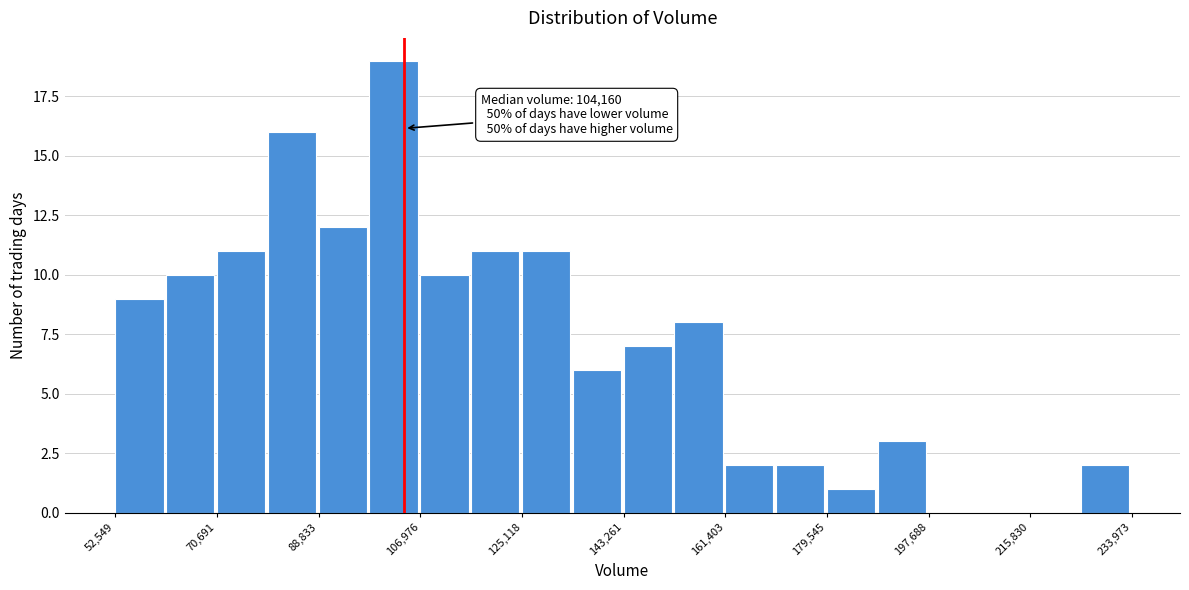

Which range on the x-axis has the tallest bar?

98000 to 106000